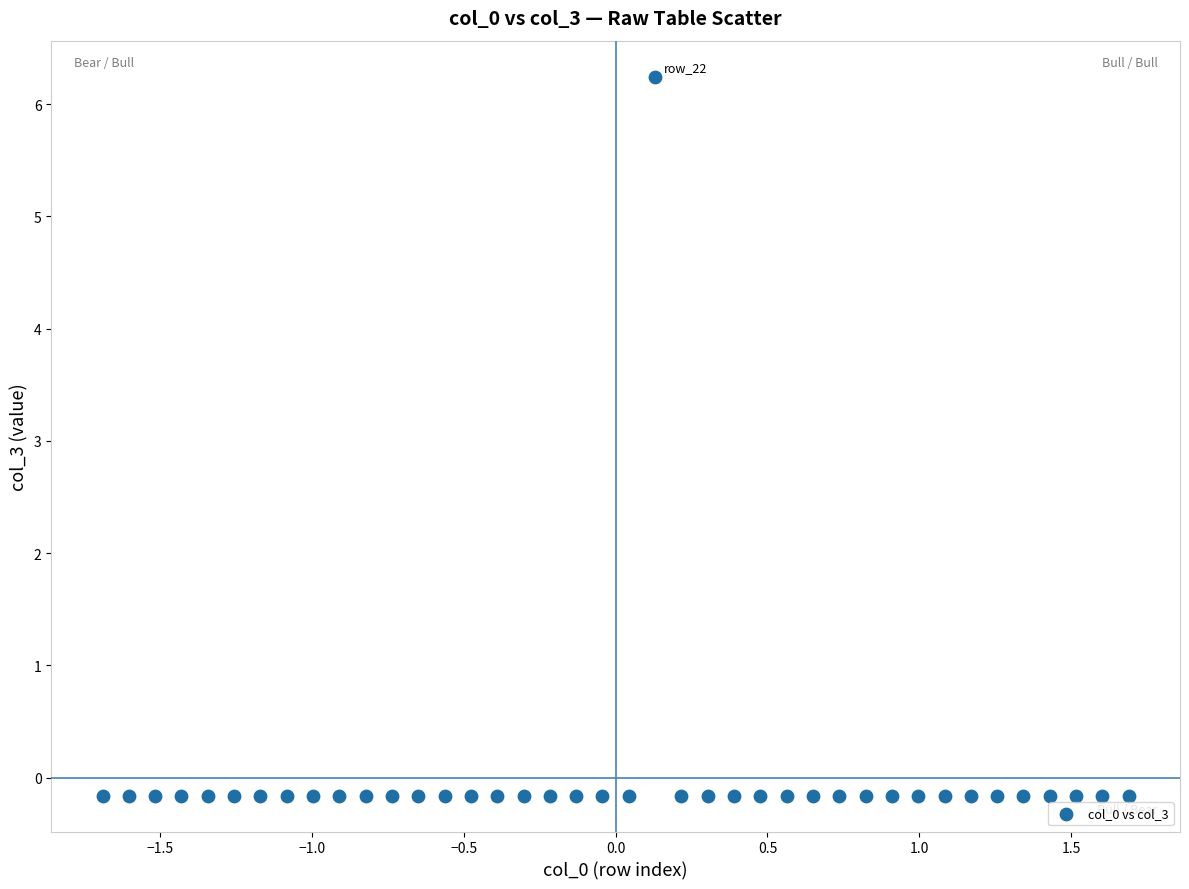

What is the range of Y values (max minus min)?

6.4